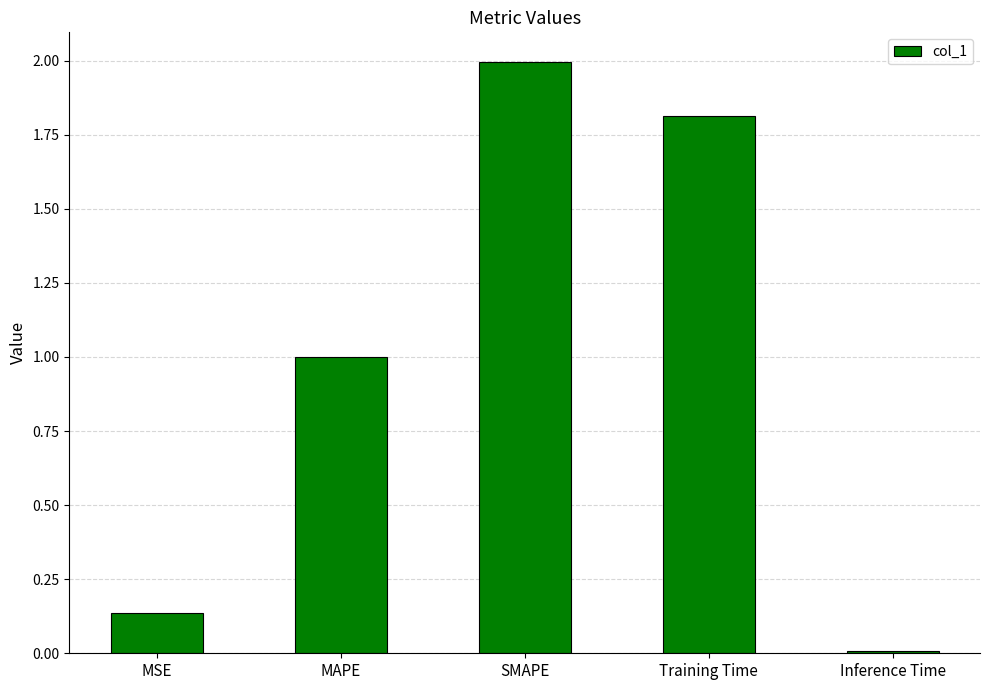

What is the change in value from MSE to Training Time?

+1.7